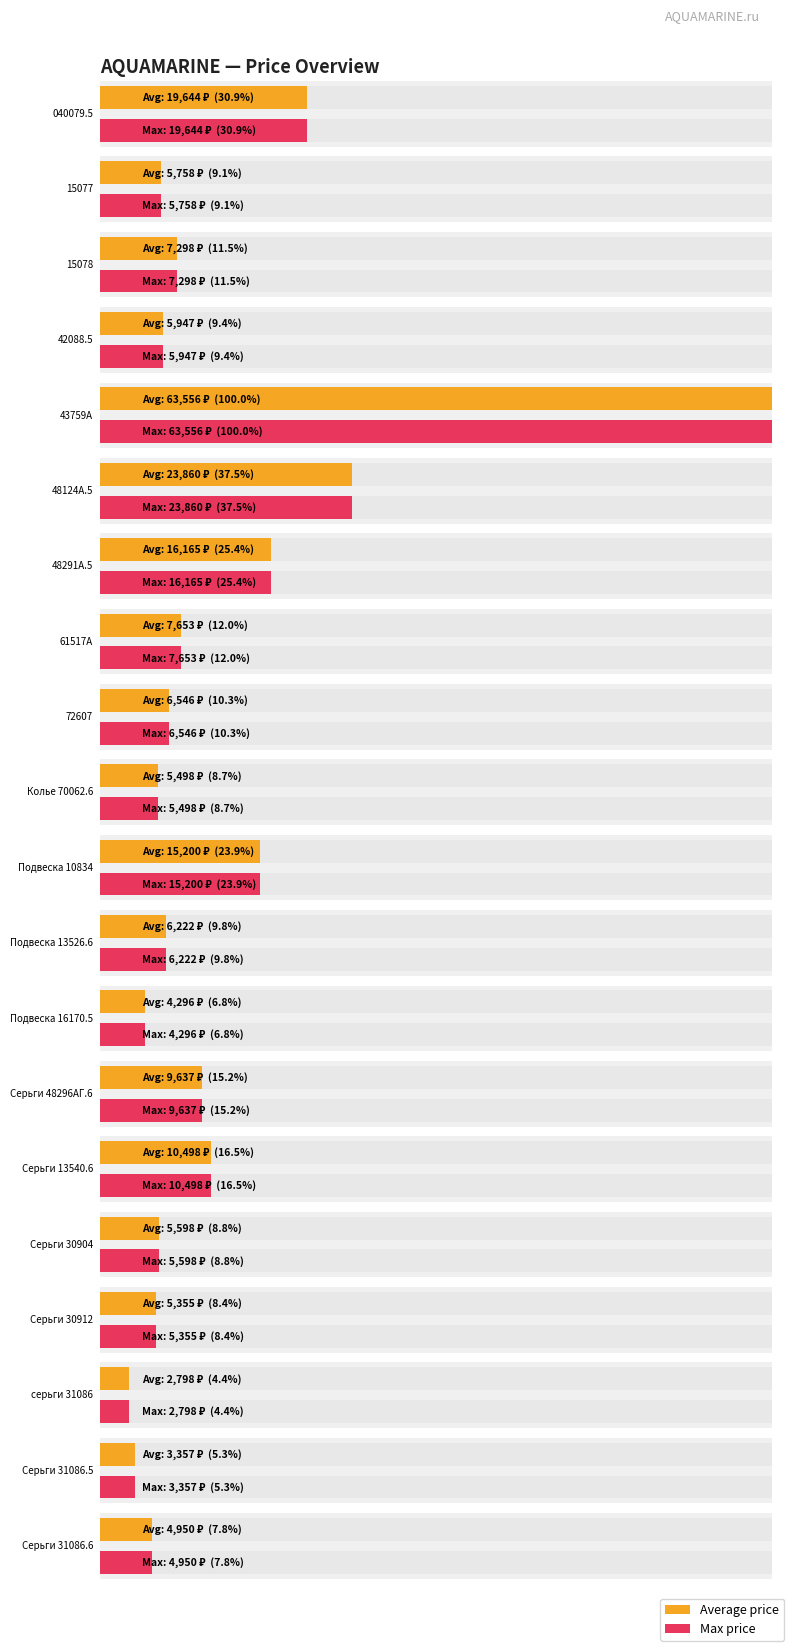

Which category has the lowest value across all series?

серьги 31086